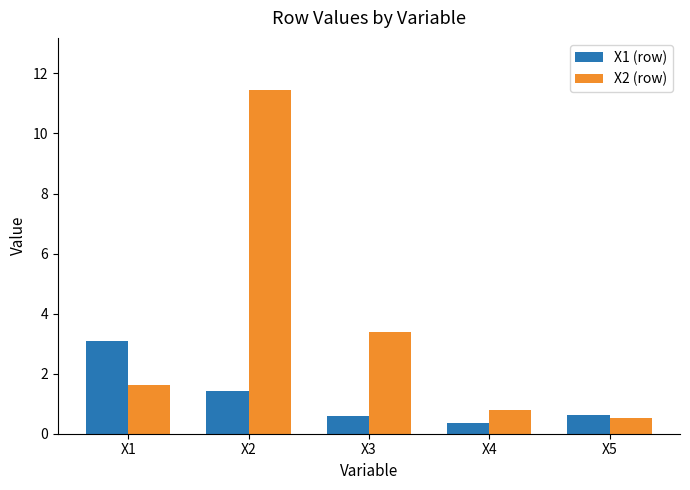

How many categories are shown in the chart?

5